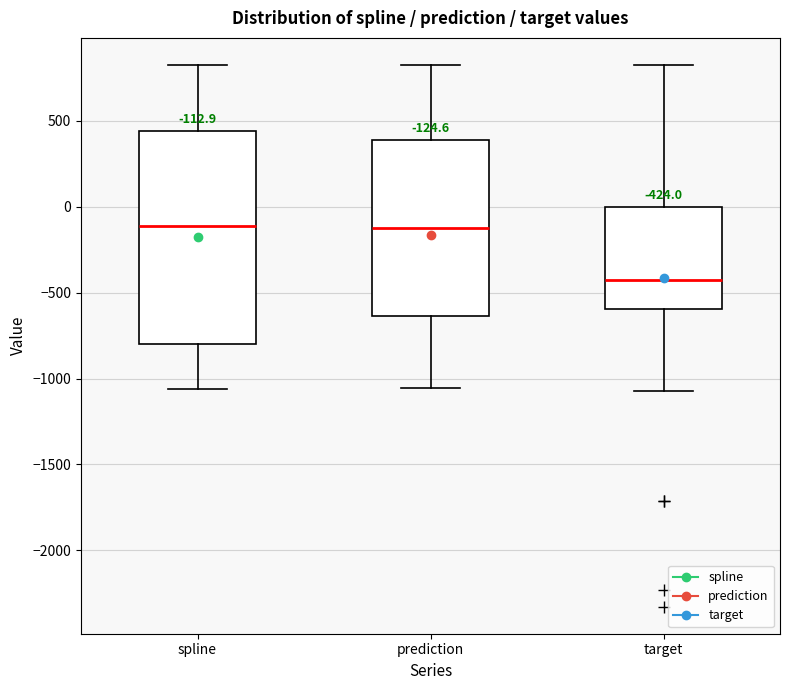

Comparing the boxes themselves (not the whiskers), which one is the tallest?

spline